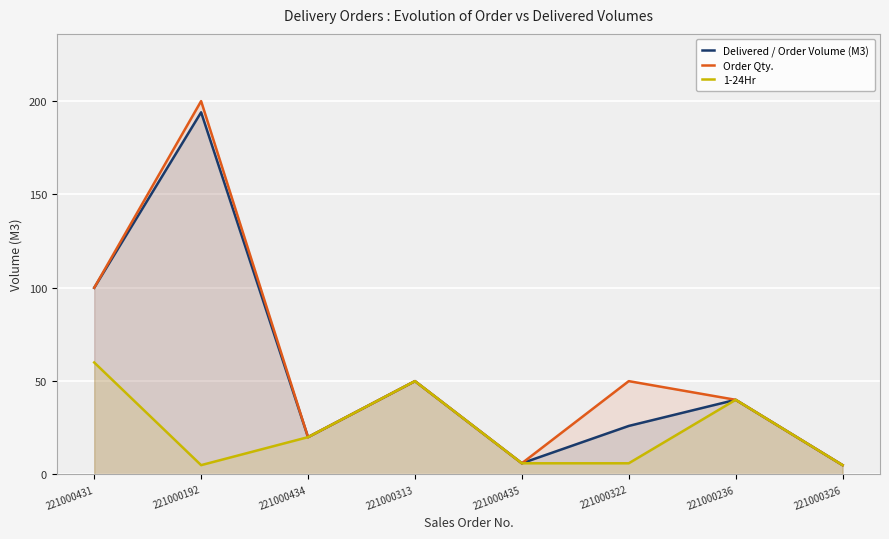

At how many categories does at least one series exceed 132?

1